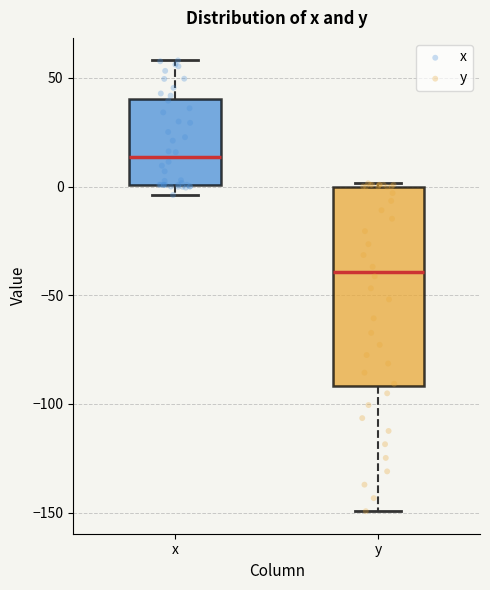

Where is the lower edge of the box for y on the y-axis? The values are not printed on the chart, so give them approximately, as read against the axis.

-90